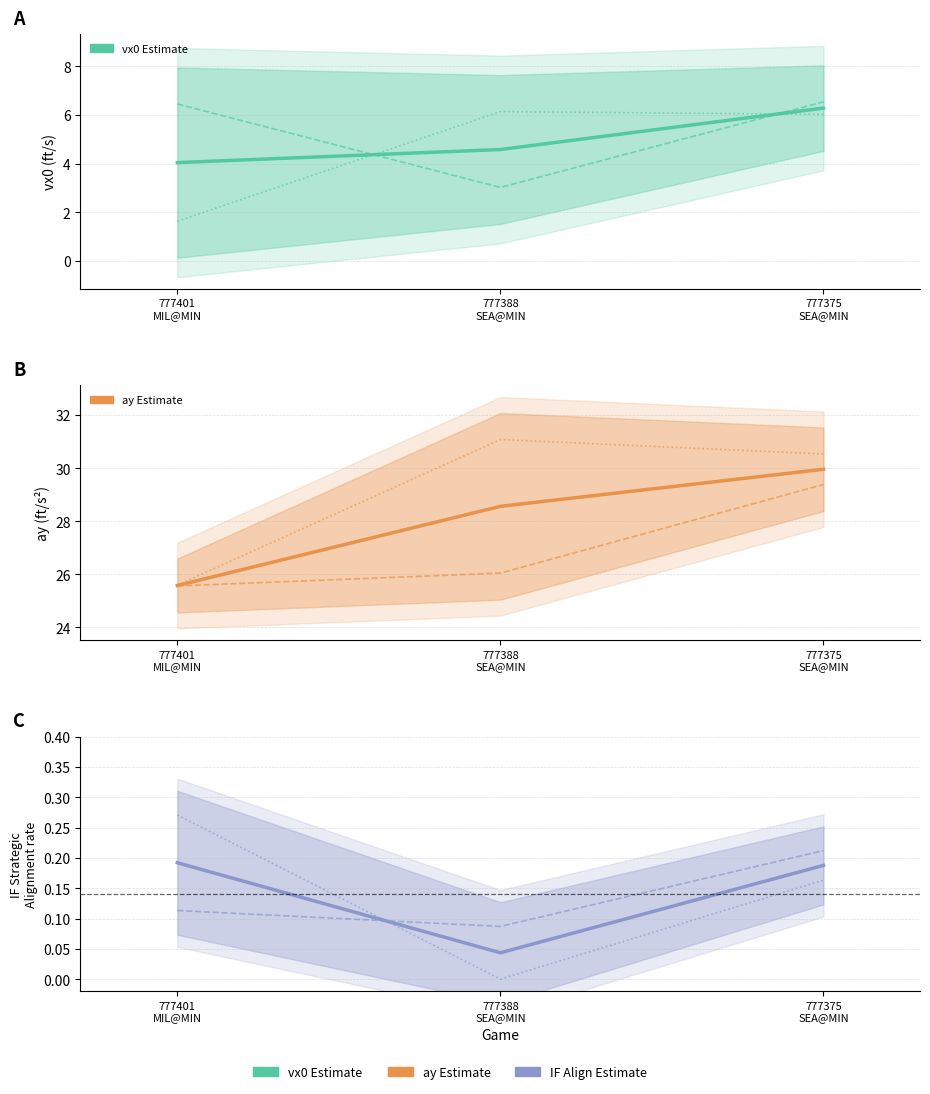

Is it true that ay_bot equals 30.5 at 777375
SEA@MIN?

True